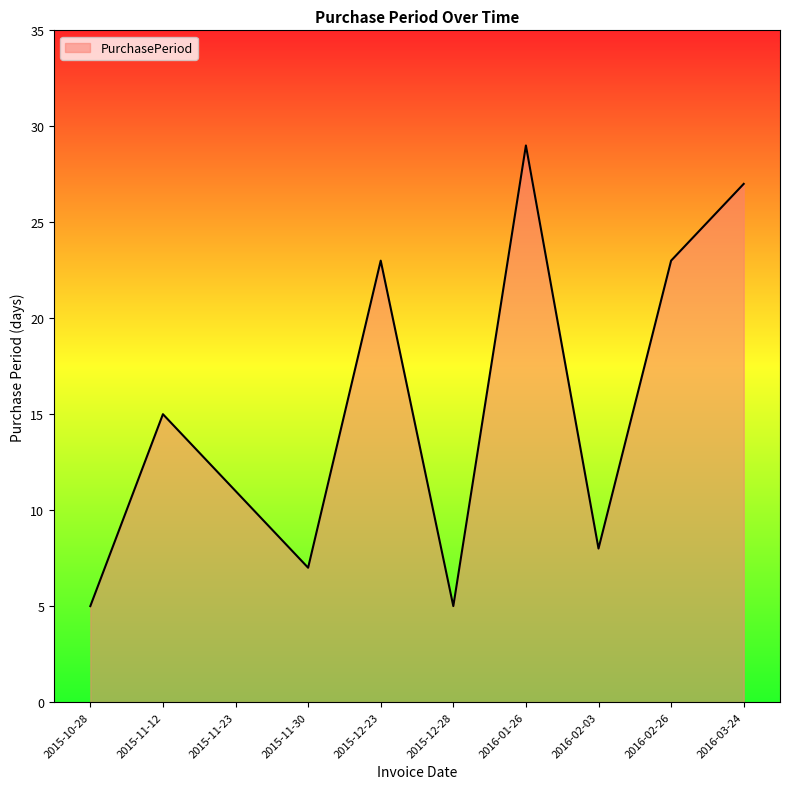

What is the difference between the second highest and second lowest values?

22